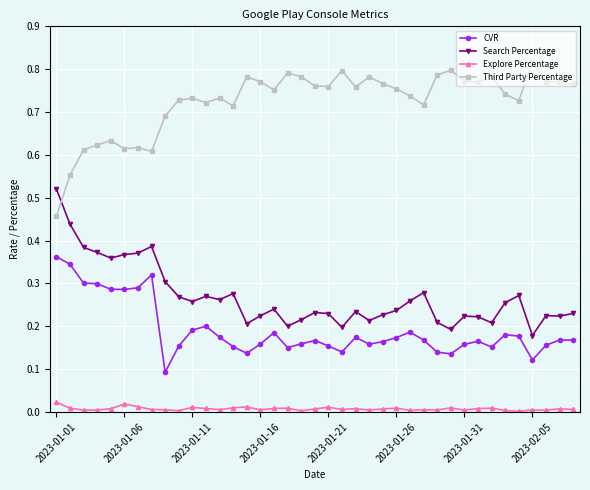

Which series has the largest total across all categories?

Third Party Percentage